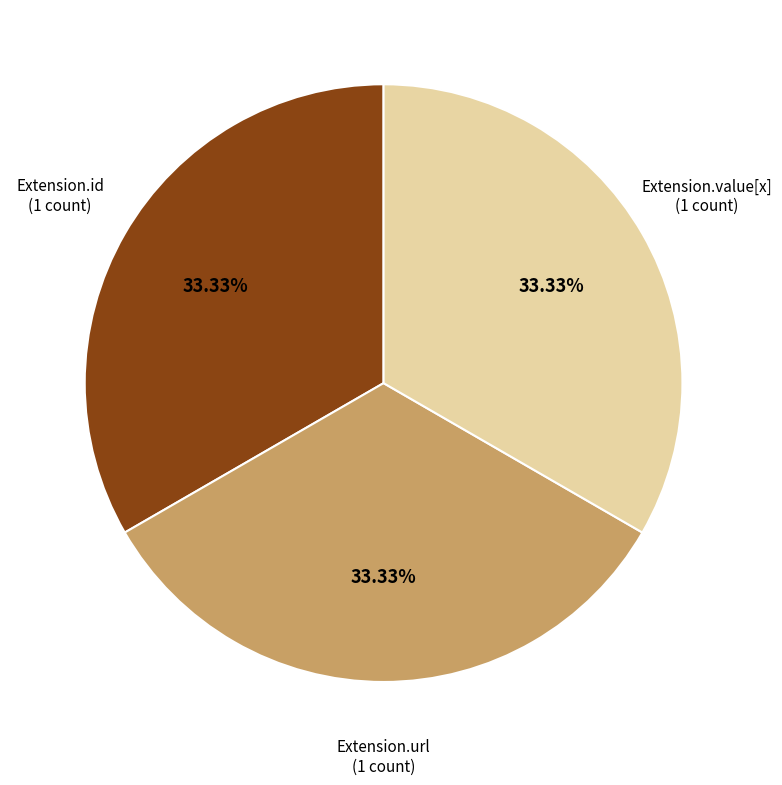

How many segments does this pie chart have?

3